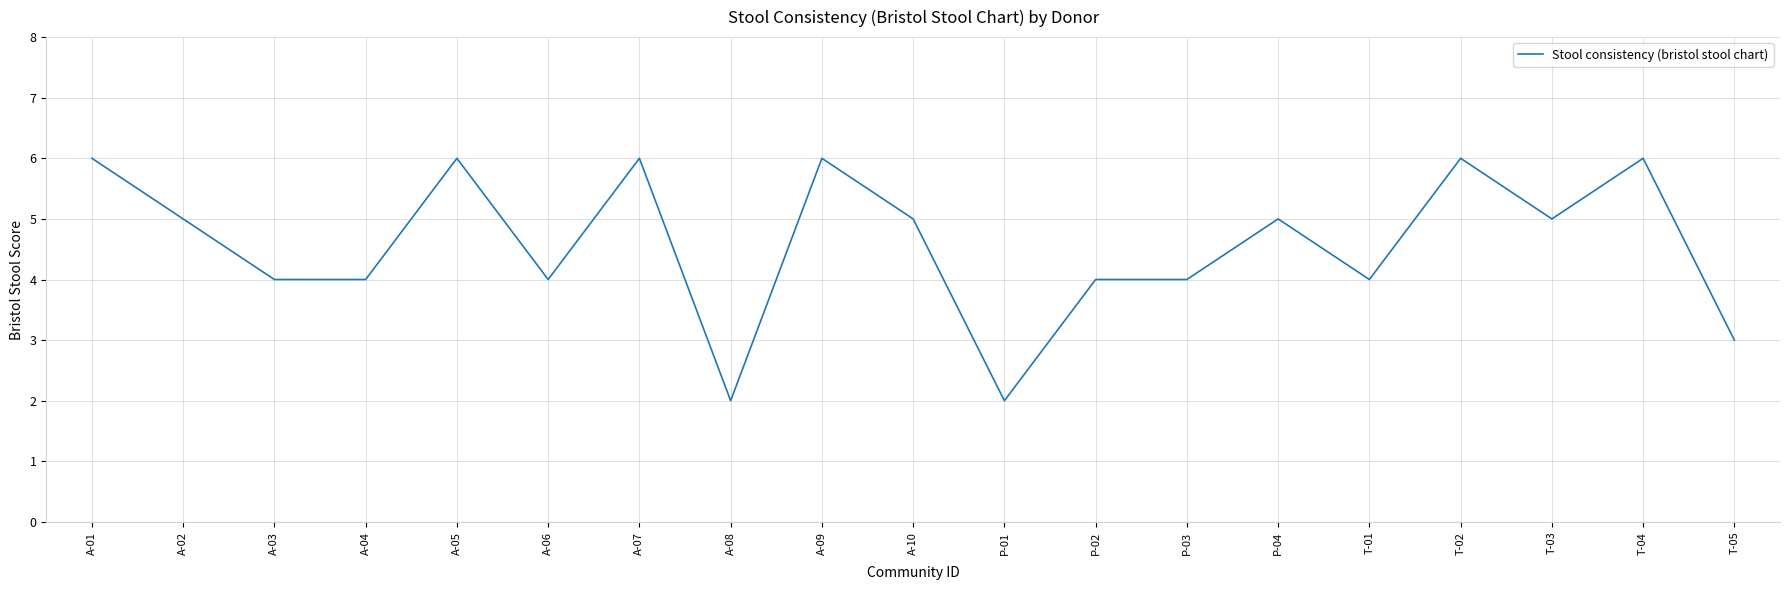

What position from the left is A-10?

10